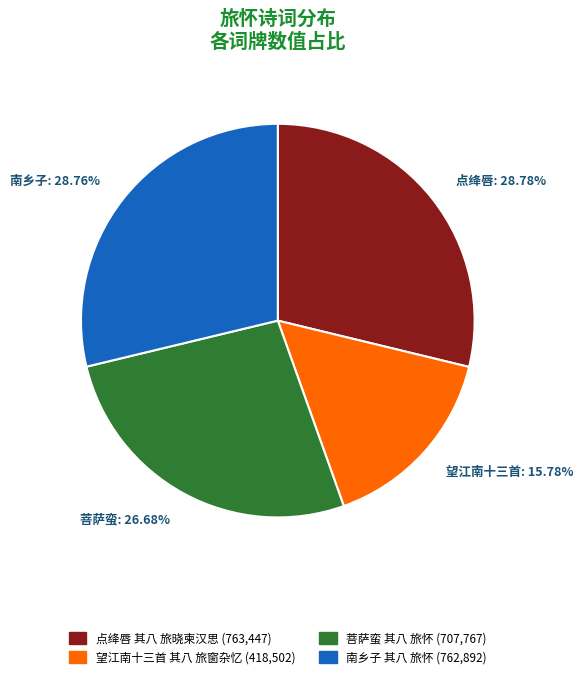

To the nearest percent, what is the difference between the largest and smallest slice percentages?

13%